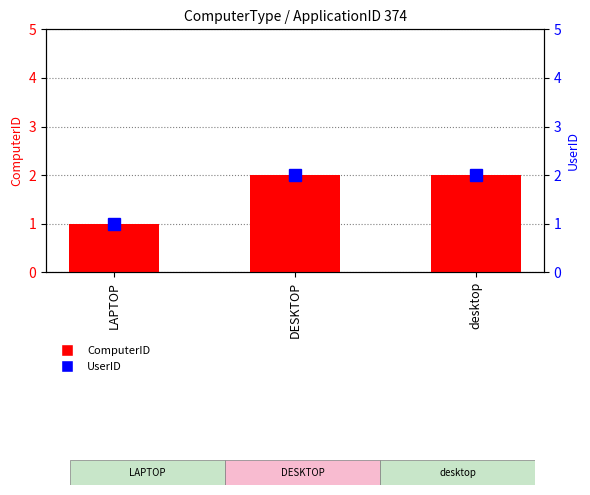

Which series has the largest total across all categories?

ComputerID